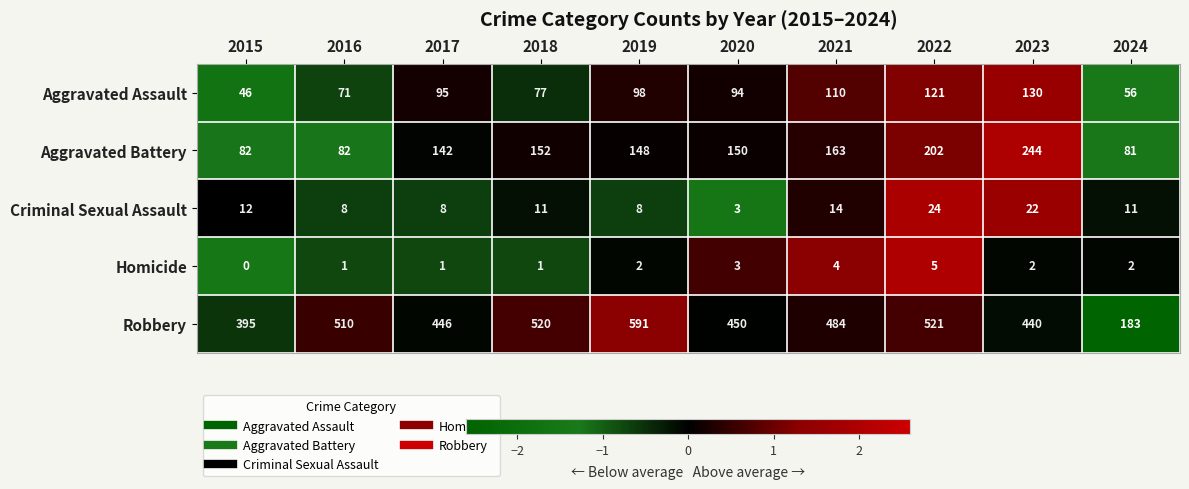

What is the maximum value for Homicide?

5